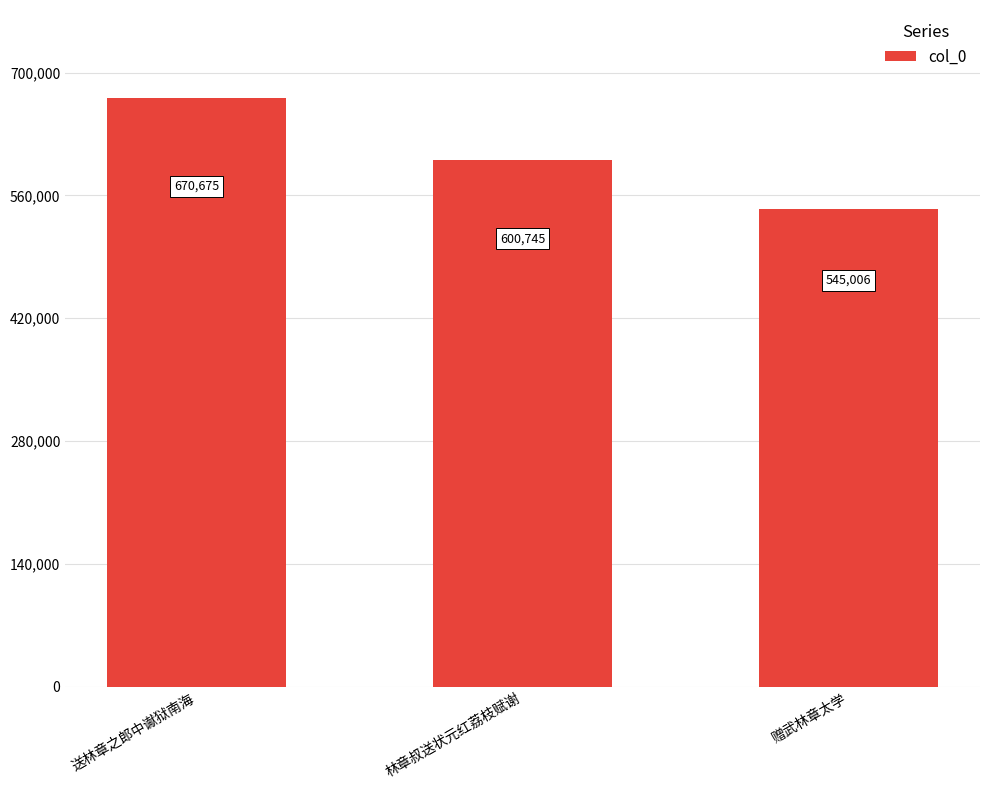

Where does the data first go above 600745?

送林章之郎中谳狱南海